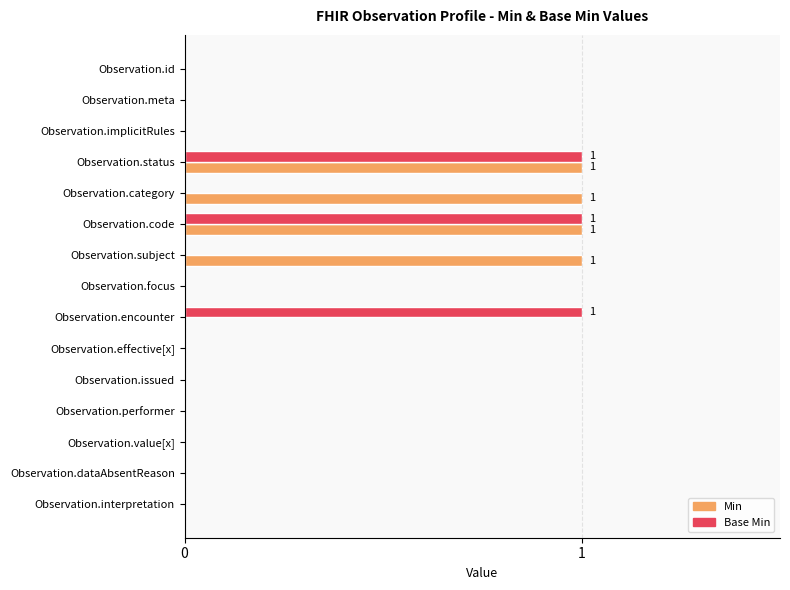

Which series has the largest total across all categories?

Min